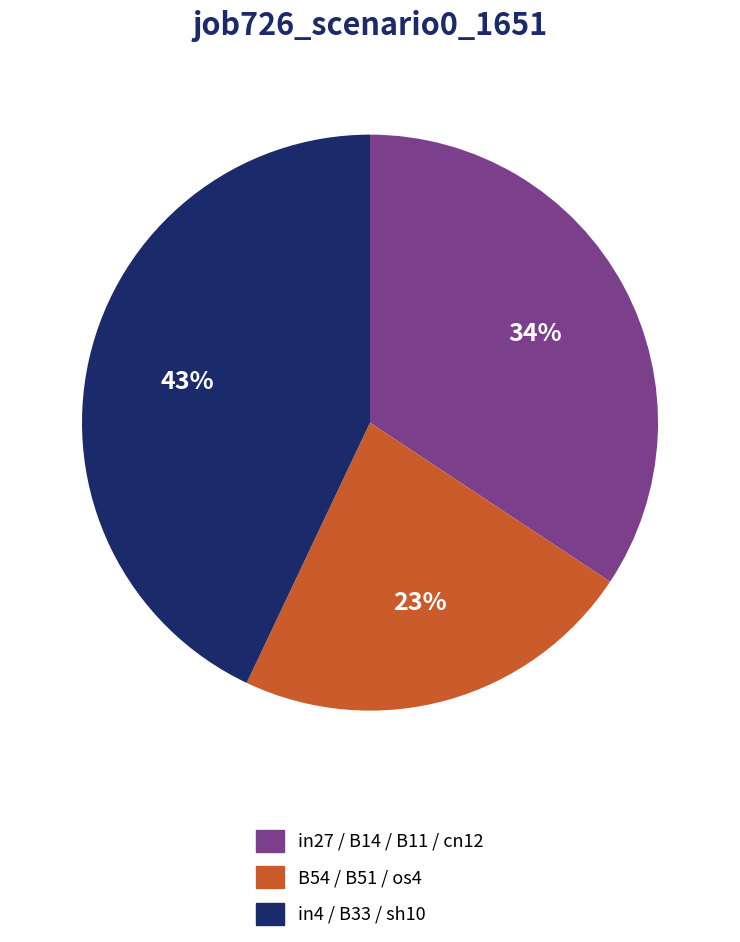

Combined, do B54 / B51 / os4 and in4 / B33 / sh10 account for over 50%?

Yes